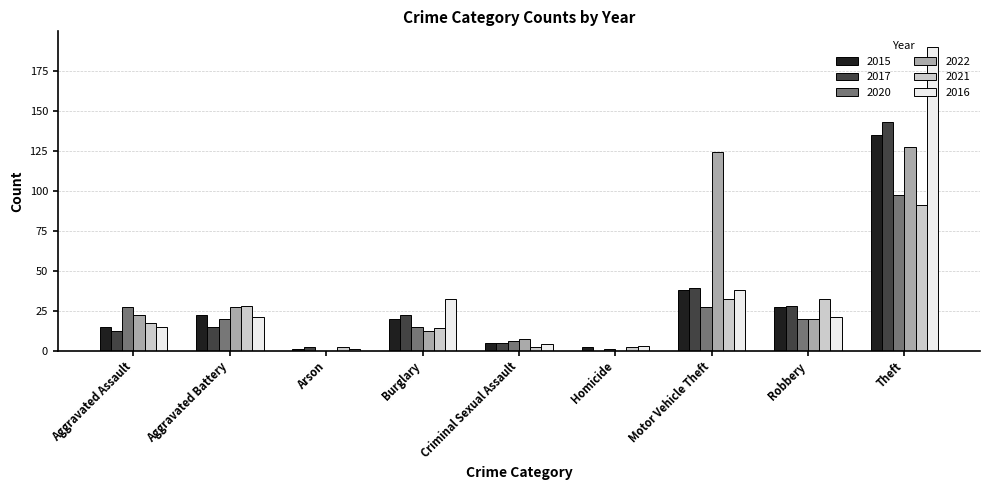

Is it true that 2020 equals 27 at Aggravated Assault?

True